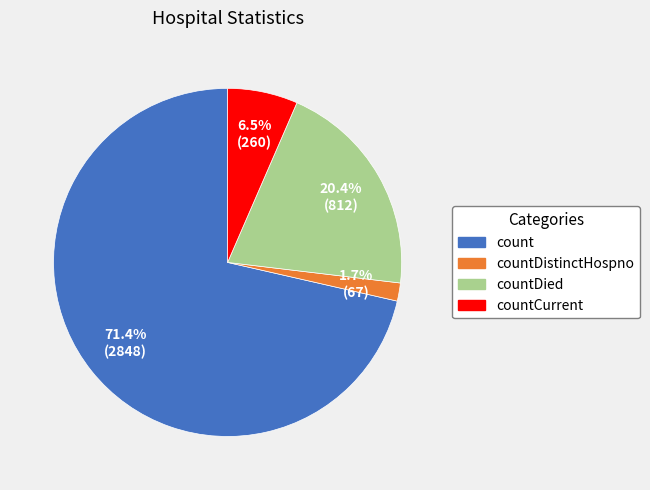

Does any single category account for the majority?

Yes